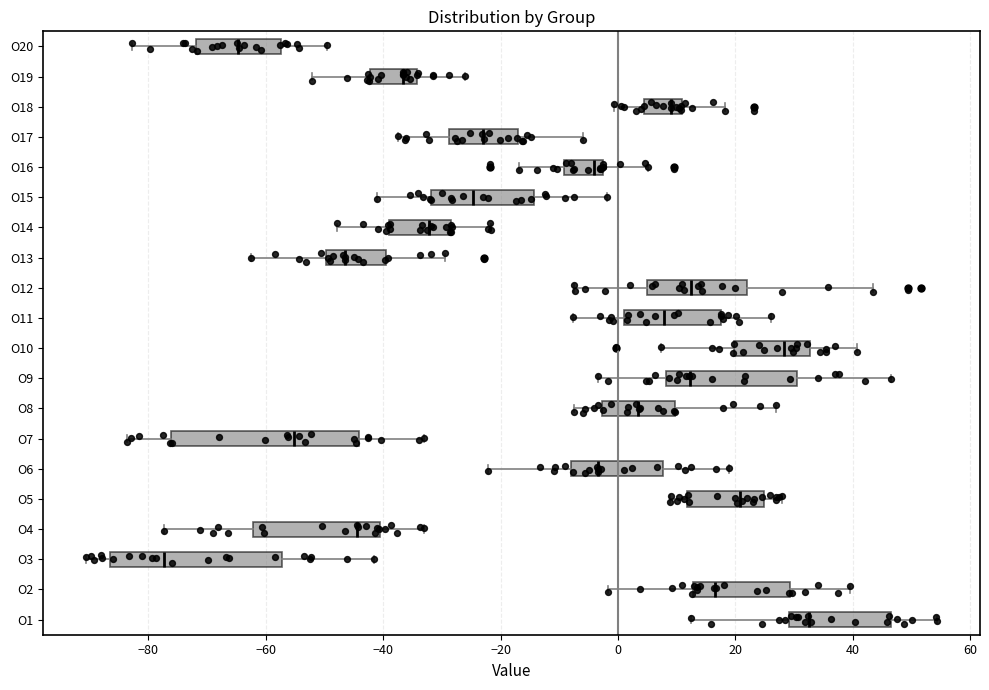

Where does the left whisker of the box for O17 end on the x-axis? The values are not printed on the chart, so give them approximately, as read against the axis.

-38